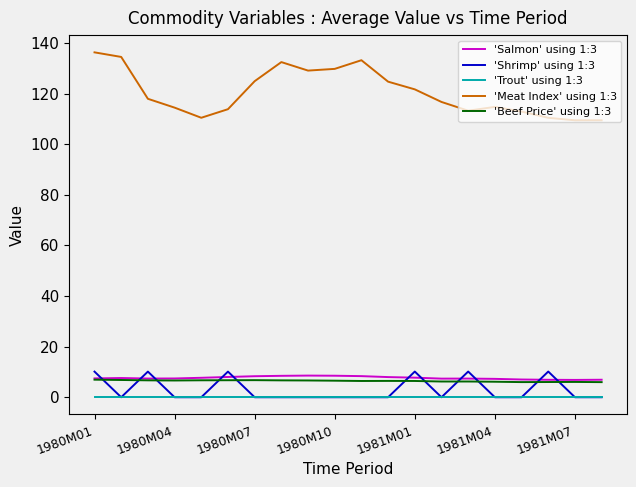

True or false: 'Meat Index' using 1:3 and 'Trout' using 1:3 cross at least once.

False